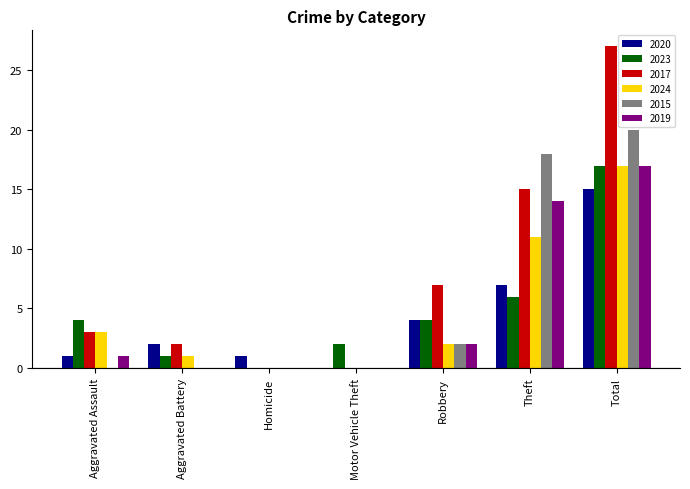

The value of 2019 at Aggravated Assault is 1. True or false?

True